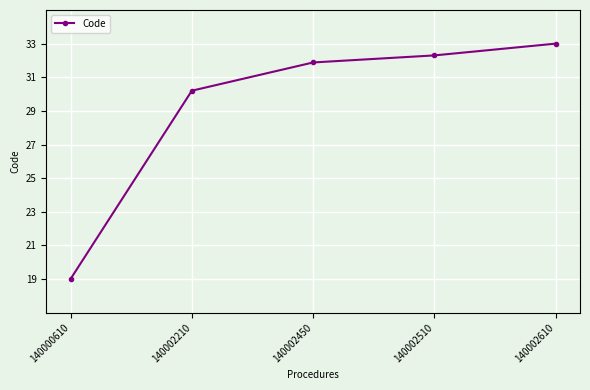

What is the smallest value displayed?

19.0